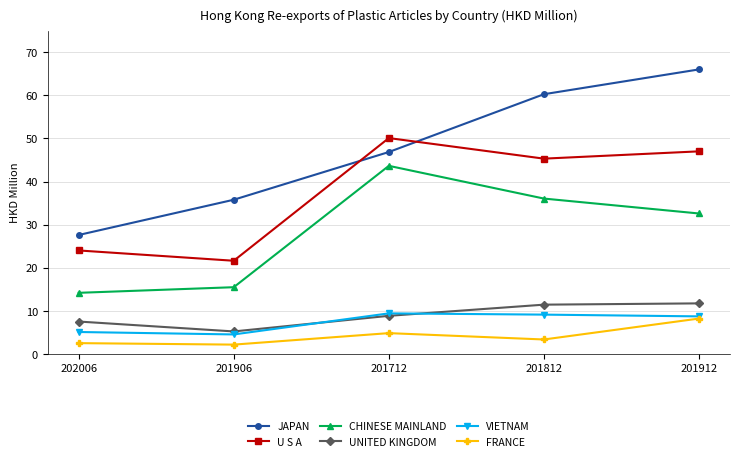

The value of VIETNAM at 201912 is 8.7. True or false?

True